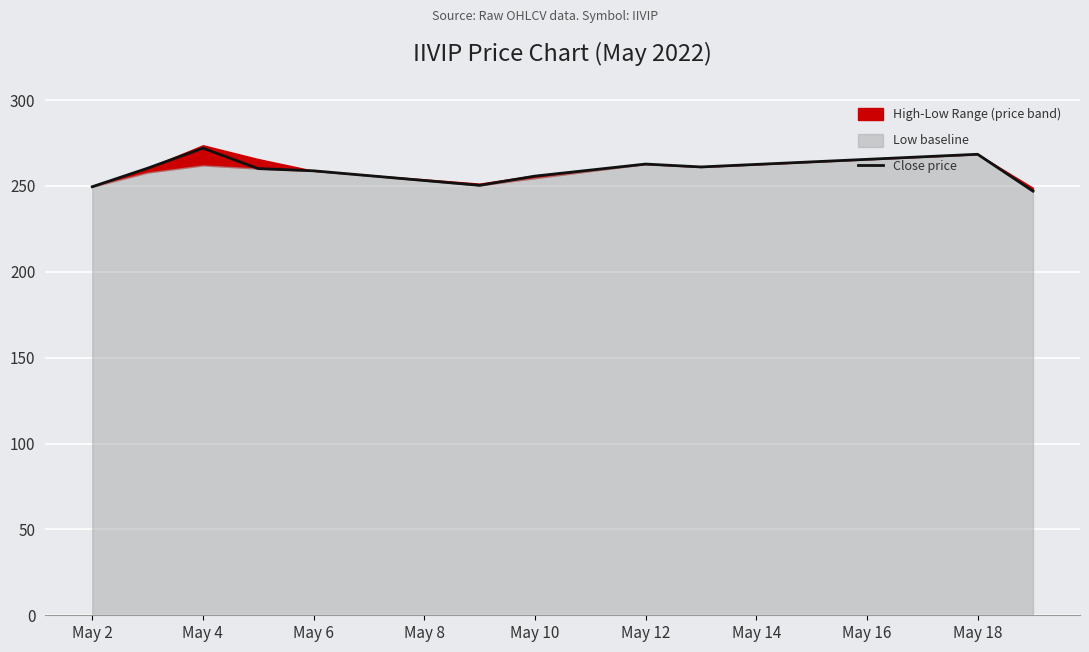

The value of Close price at May 10 is 255.7. True or false?

True